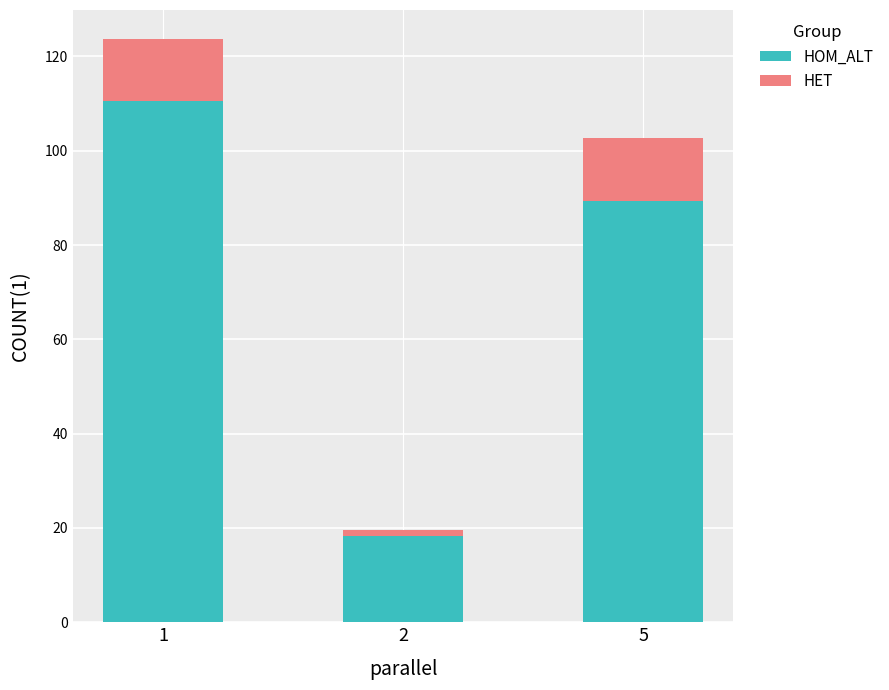

Where is HOM_ALT nearest to the value 64?

5